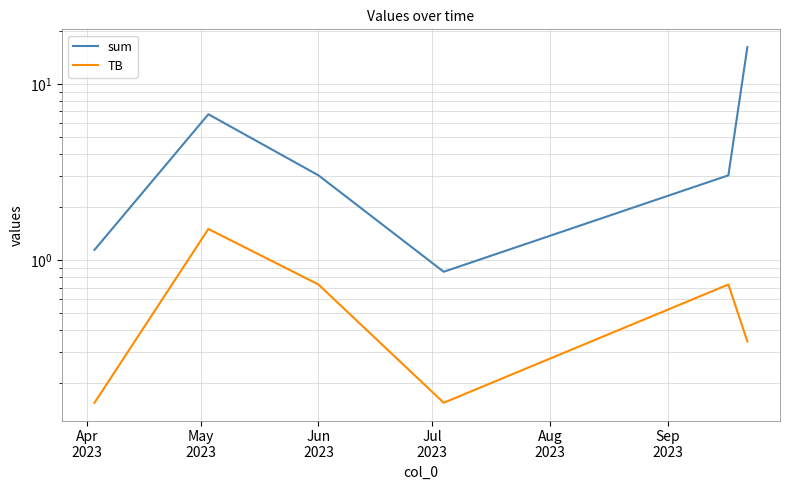

The value of TB at Jun
2023 is 1.1. True or false?

False